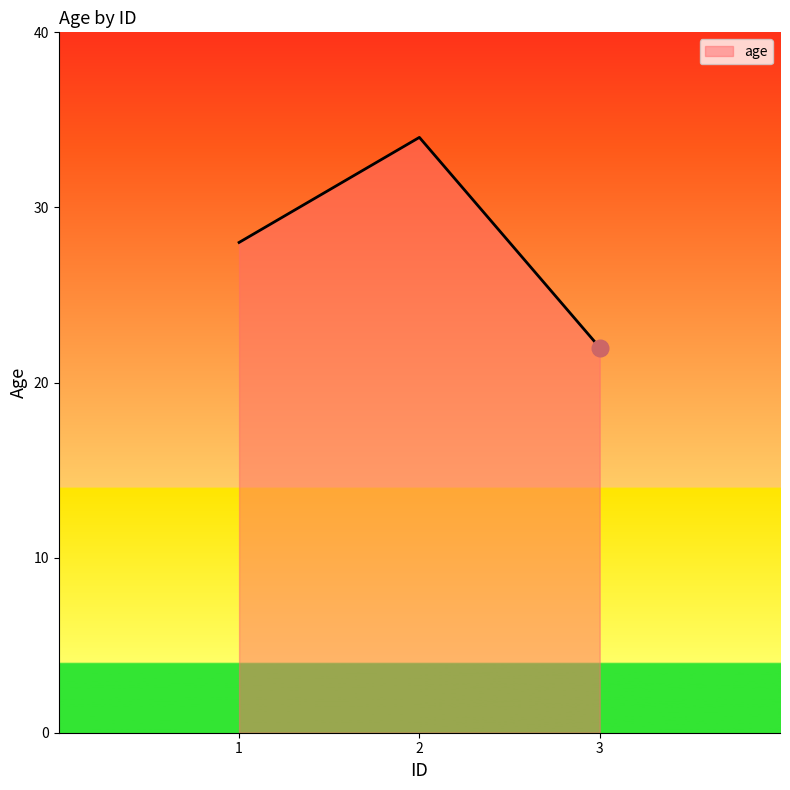

What is the change in value from 1 to 3?

-6